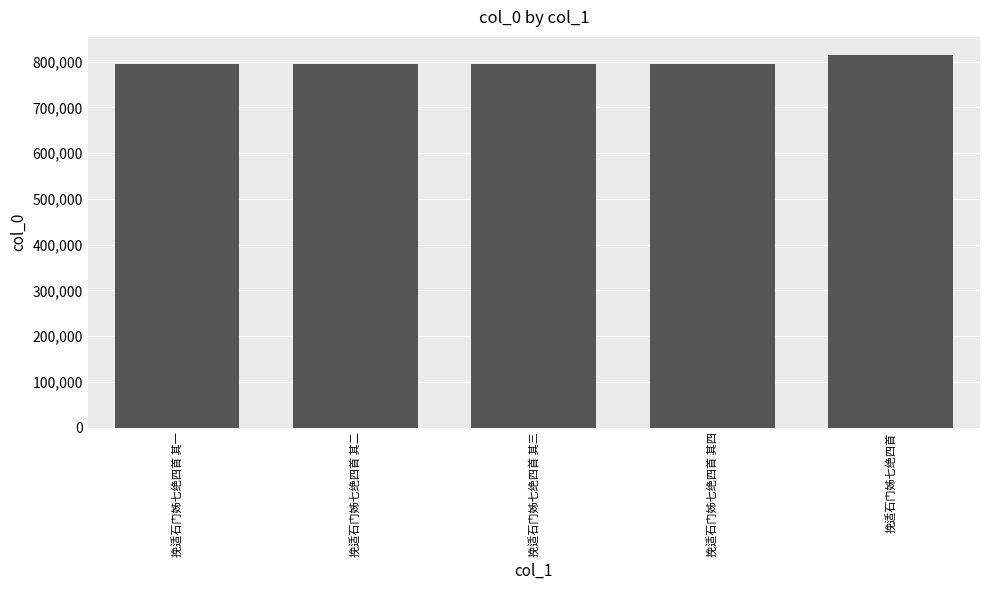

Between 挽适石门姊七绝四首 and 挽适石门姊七绝四首 其二, which is larger?

挽适石门姊七绝四首